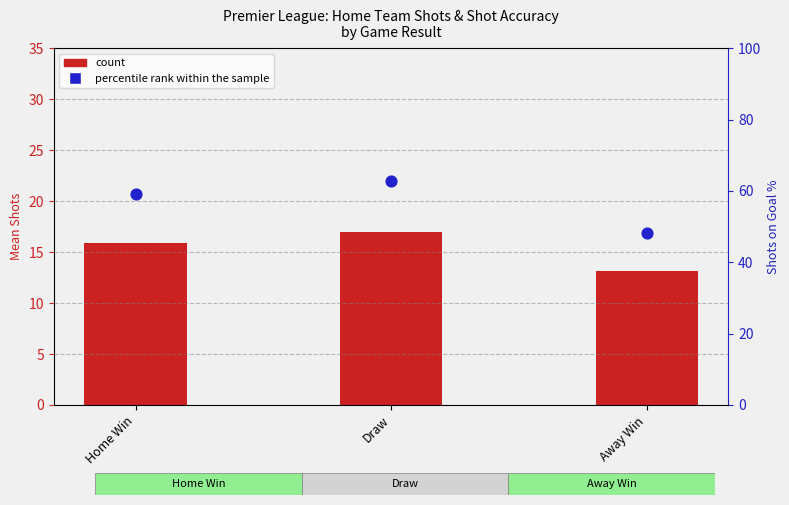

What are all the series names shown in the legend?

count, percentile rank within the sample